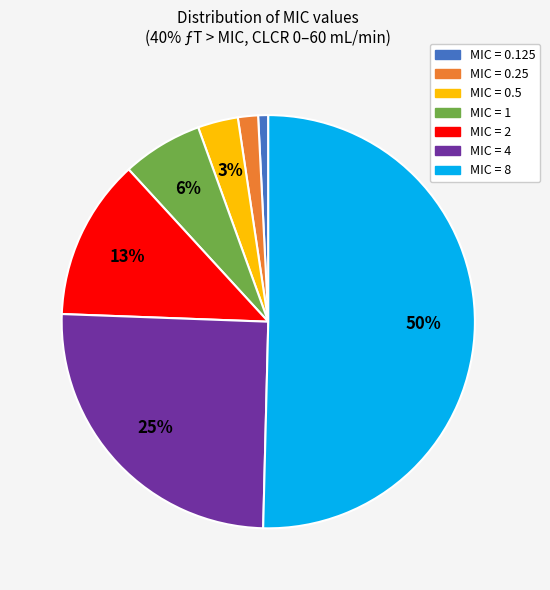

Do MIC = 0.125 and MIC = 8 together represent more than half of the pie?

Yes